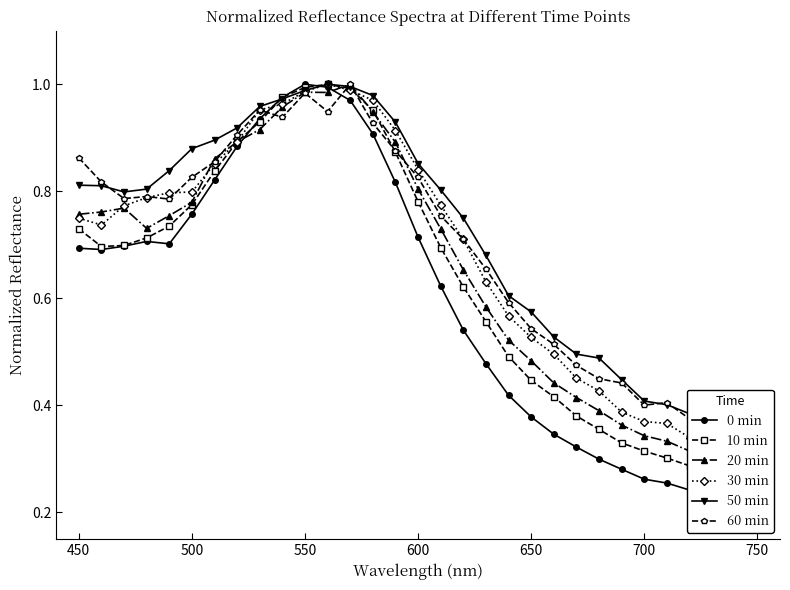

What is the value of the 60 min point at the 2nd from the left?

0.8